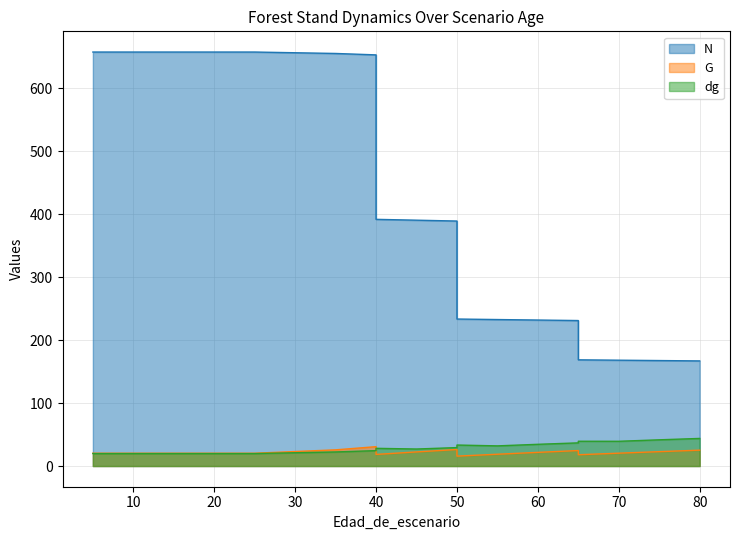

Reading left to right, transcribe all the data shown in this chart.

N: 5=657.8	5=657.8	10=657.8	15=657.8	20=657.8	25=657.8	35=655.6	40=653.3	40=392.0	45=390.6	50=389.3	50=233.6	55=232.8	60=232.0	65=231.2	65=168.8	70=168.2	75=167.6	80=167.0
G: 5=20.3	5=20.3	10=20.3	15=20.3	20=20.3	25=20.3	35=25.7	40=30.7	40=18.4	45=22.4	50=26.2	50=15.7	55=18.7	60=21.7	65=24.6	65=17.9	70=20.4	75=22.8	80=25.2
dg: 5=19.8	5=19.8	10=19.8	15=19.8	20=19.8	25=19.8	35=22.4	40=24.5	40=28.1	45=27.0	50=29.3	50=33.4	55=32.0	60=34.5	65=36.8	65=39.4	70=39.3	75=41.7	80=43.8